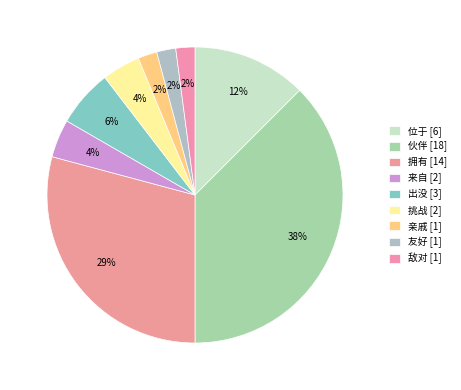

True or false: 挑战 accounts for 4% of the total.

True